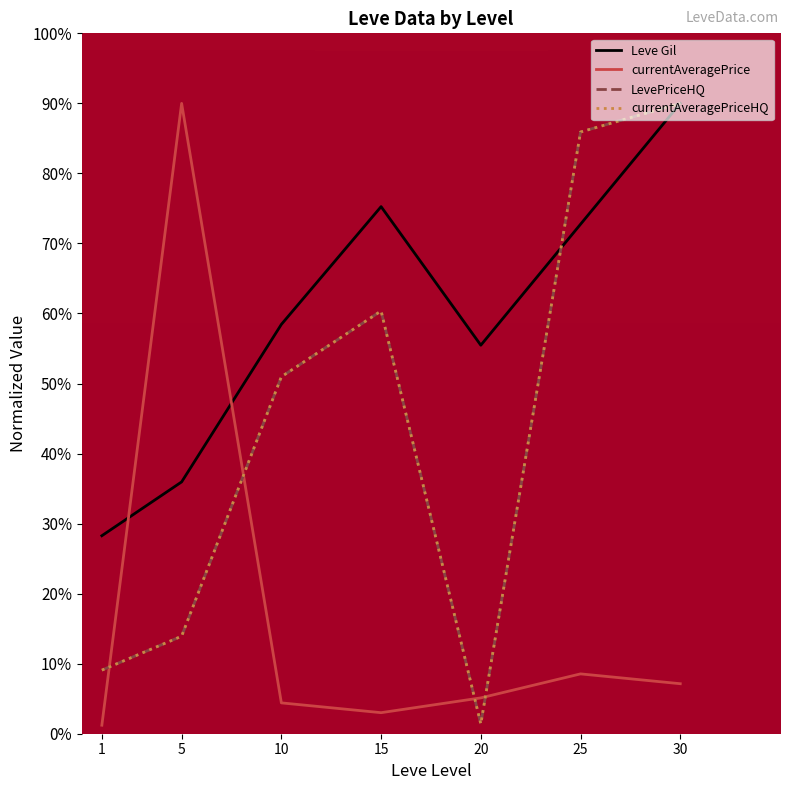

What is the sum of the currentAveragePriceHQ values at 15 and 5?

74.3